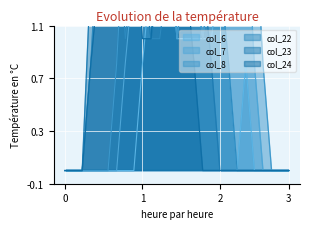

Reading left to right, what are all the values shown in this chart?

col_6: 0.0	0.0	0.0	0.0	0.0	0.0	0.0	0.0	0.0	0.8	1.5	2.0	2.0	1.0	1.0	1.0	1.0	1.0	1.5	0.8	0.0	0.8	0.0	0.0	0.0	0.0	0.0
col_7: 0.0	0.0	0.0	0.0	0.0	0.0	0.0	0.8	1.5	2.0	2.0	2.0	2.0	1.0	1.5	1.5	1.0	1.5	2.0	2.0	2.0	2.0	0.8	0.0	0.0	0.0	0.0
col_8: 0.0	0.0	0.0	0.0	0.0	0.0	0.8	2.0	2.0	1.5	1.5	2.0	2.0	1.0	1.5	1.5	1.0	1.5	2.0	2.0	2.0	2.0	2.0	0.8	0.0	0.0	0.0
col_22: 0.0	0.0	0.0	0.8	2.0	2.0	2.0	1.0	1.5	1.5	1.0	1.0	1.5	1.5	2.0	2.0	2.0	2.0	1.5	0.8	0.0	0.0	0.0	0.0	0.0	0.0	0.0
col_23: 0.0	0.0	0.0	1.5	2.0	2.0	2.0	1.5	2.0	1.5	1.0	1.5	2.0	2.0	2.0	2.0	1.5	0.8	0.0	0.0	0.0	0.0	0.0	0.0	0.0	0.0	0.0
col_24: 0.0	0.0	0.0	0.8	1.5	1.5	1.5	2.0	2.0	1.0	1.0	2.0	2.0	1.5	1.5	0.8	0.0	0.0	0.0	0.0	0.0	0.0	0.0	0.0	0.0	0.0	0.0